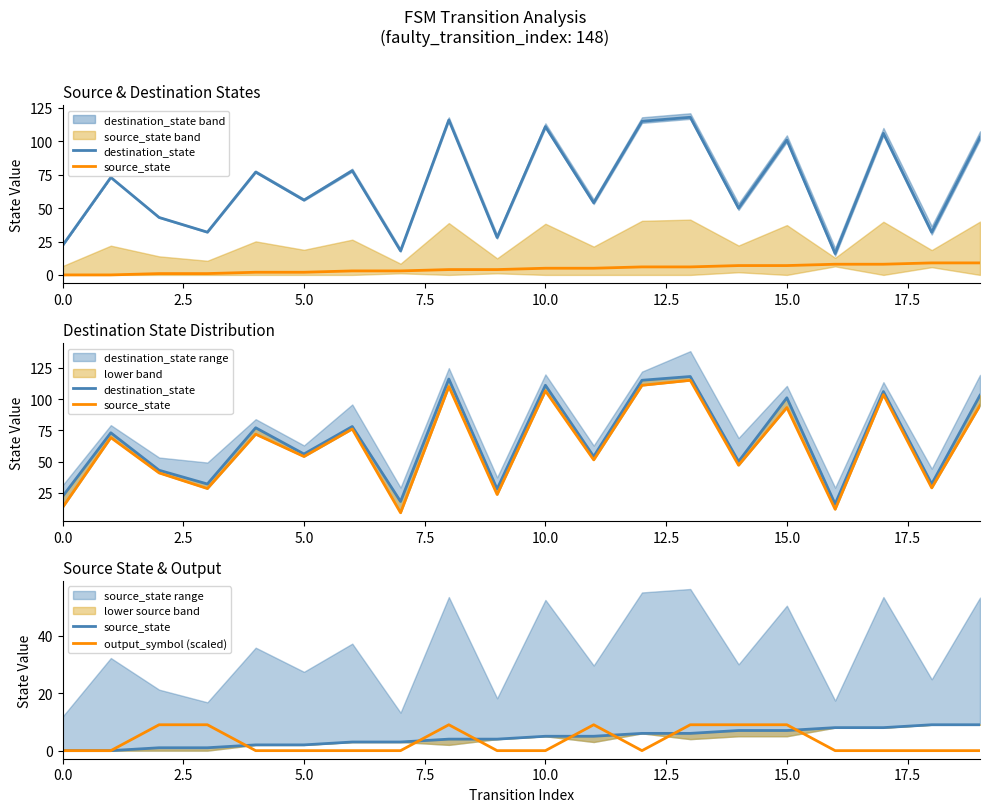

What is the maximum value shown in the chart?

118